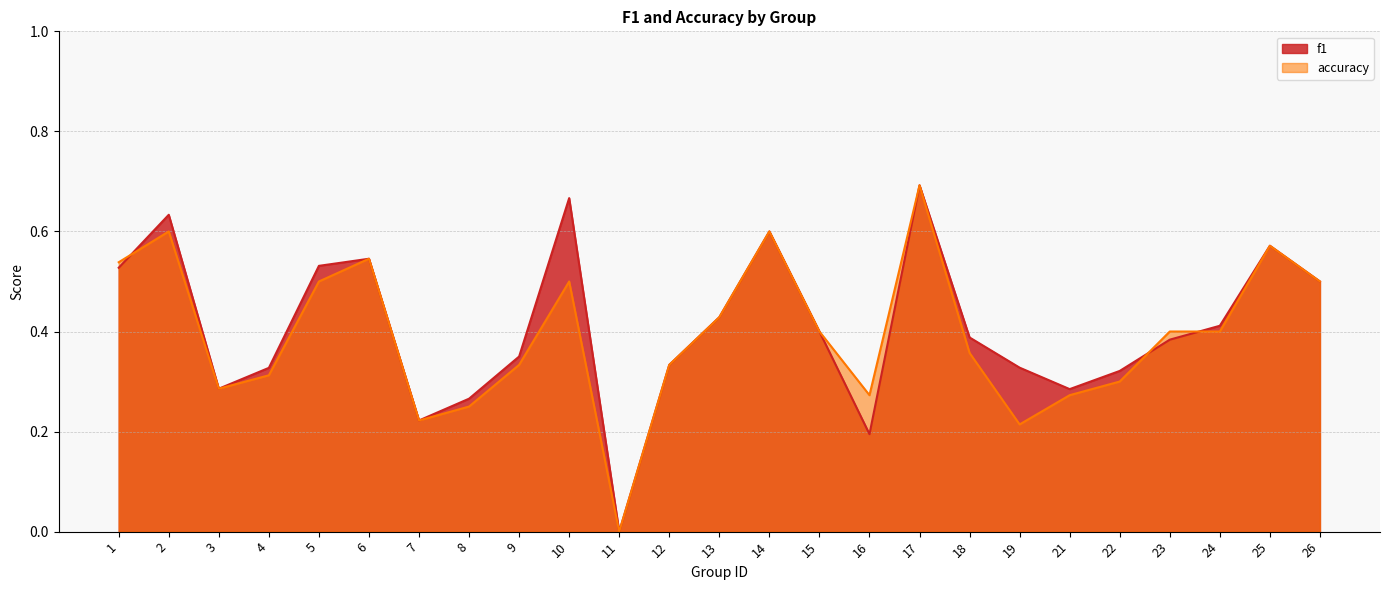

Reading left to right, what are all the values shown in this chart?

f1: 0.5	0.6	0.3	0.3	0.5	0.5	0.2	0.3	0.4	0.7	0.0	0.3	0.4	0.6	0.4	0.2	0.7	0.4	0.3	0.3	0.3	0.4	0.4	0.6	0.5
accuracy: 0.5	0.6	0.3	0.3	0.5	0.5	0.2	0.2	0.3	0.5	0.0	0.3	0.4	0.6	0.4	0.3	0.7	0.4	0.2	0.3	0.3	0.4	0.4	0.6	0.5